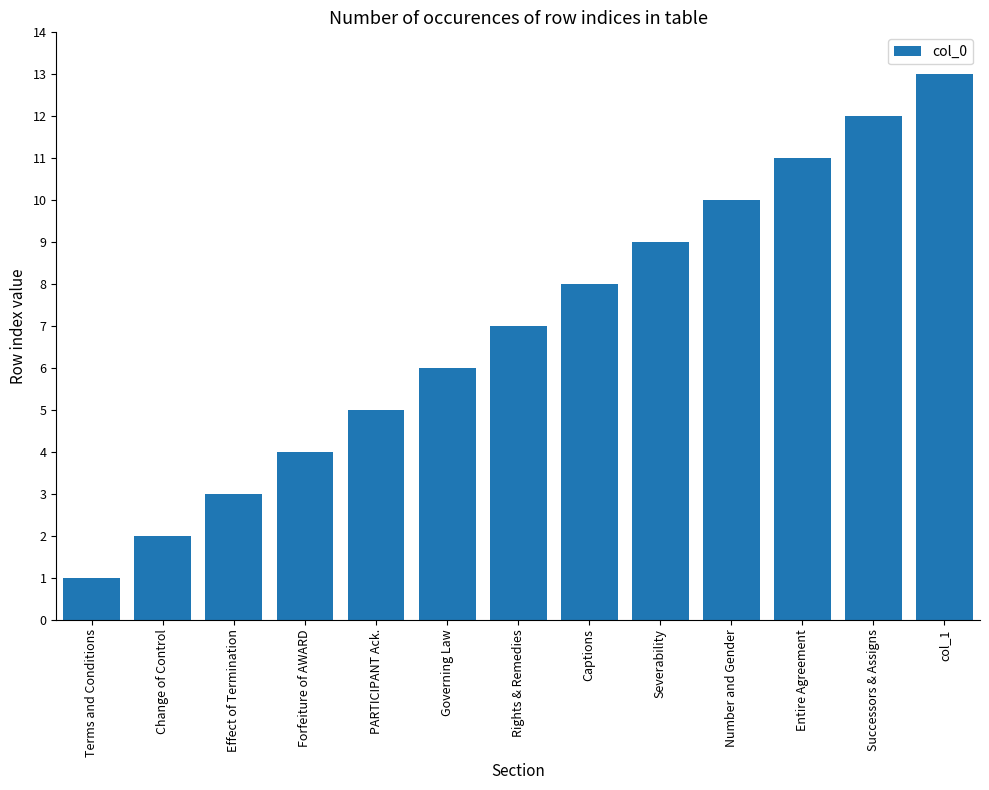

How many categories are shown in the chart?

13